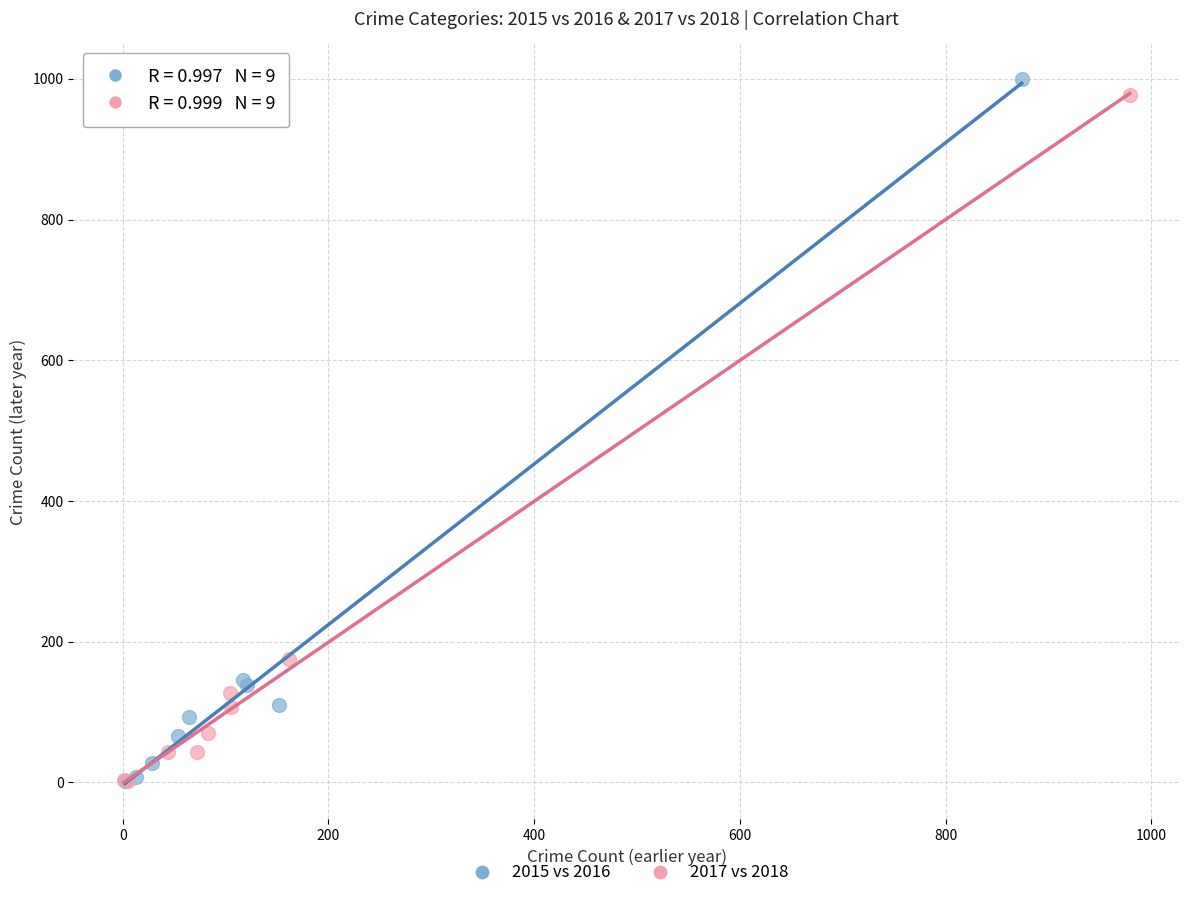

Which series has the largest Y range (max minus min)?

2015 vs 2016